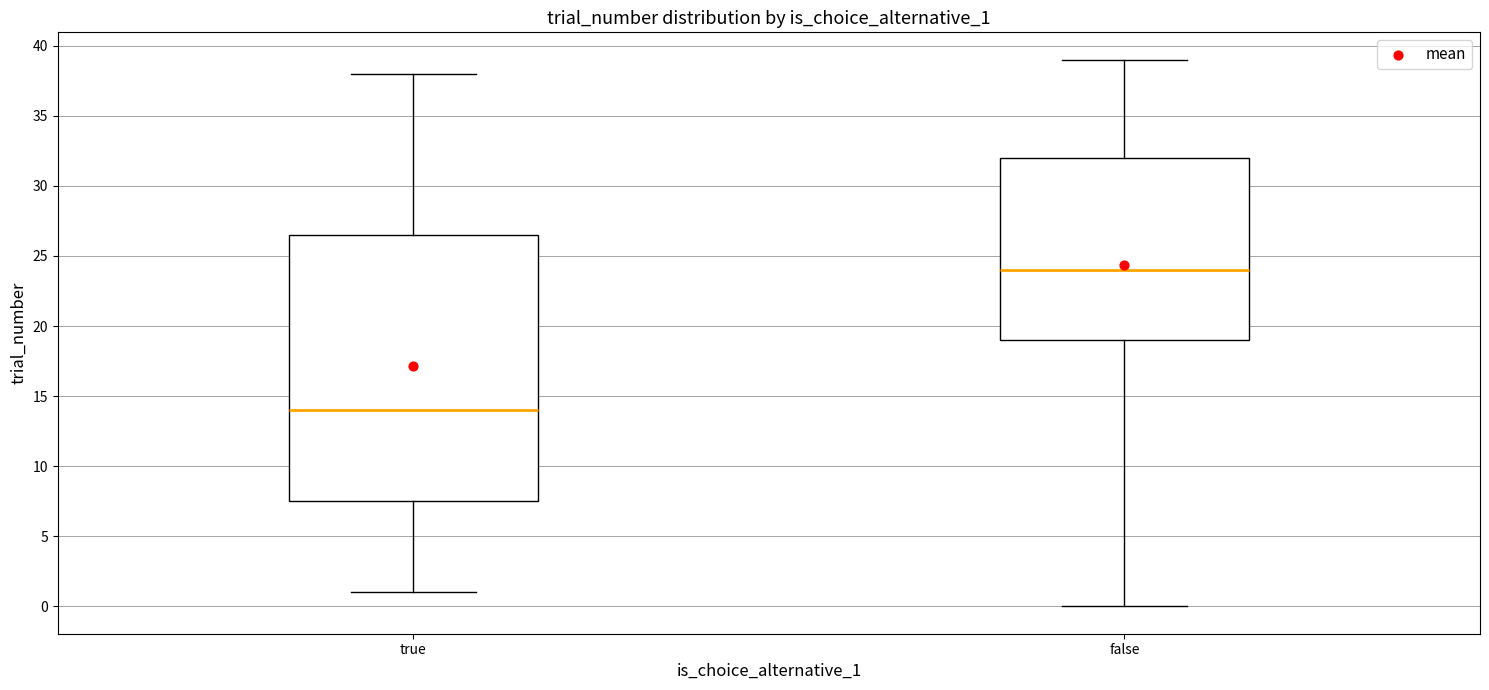

Reading left to right, read every box against the y-axis: the position of its median line, the range the box covers, and the ends of its whiskers. The values are not printed on the chart, so give them approximately, as read against the axis.

true: median 14.0, box 7.5 to 26.5, whiskers 1.0 to 38.0
false: median 24.0, box 19.0 to 32.0, whiskers 0.0 to 39.0